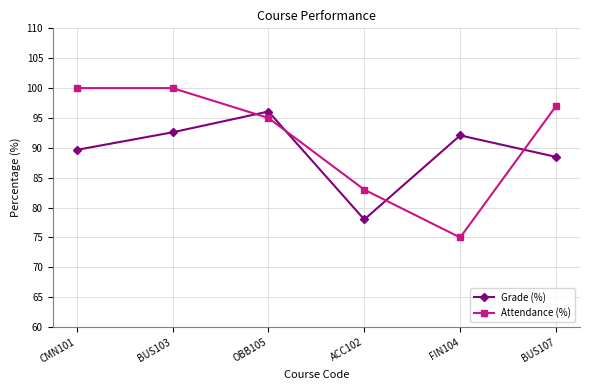

What is the greatest value displayed?

100.0